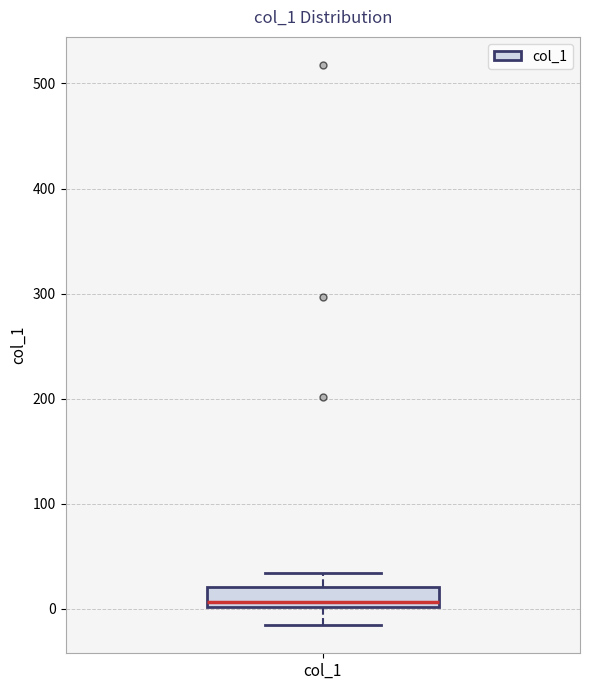

Where is the upper edge of the box for col_1 on the y-axis? The values are not printed on the chart, so give them approximately, as read against the axis.

20